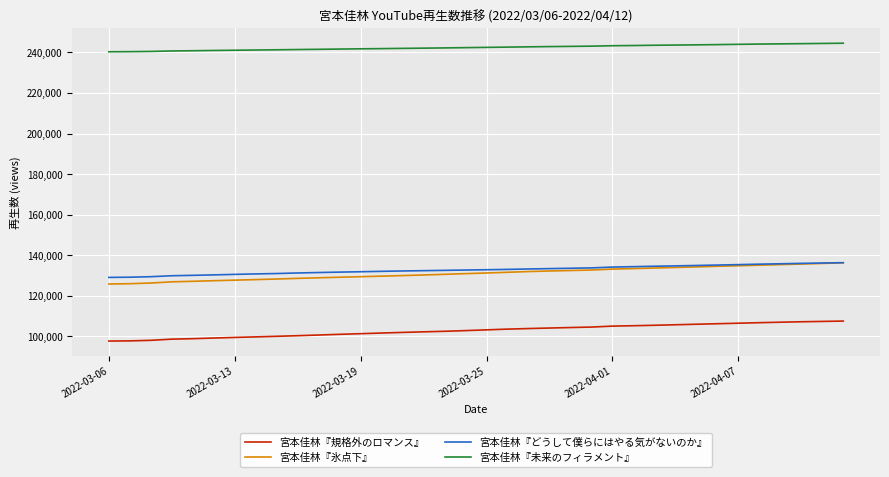

What is the difference between the maximum and minimum values in the 宮本佳林『どうして僕らにはやる気がないのか』 series?

7262